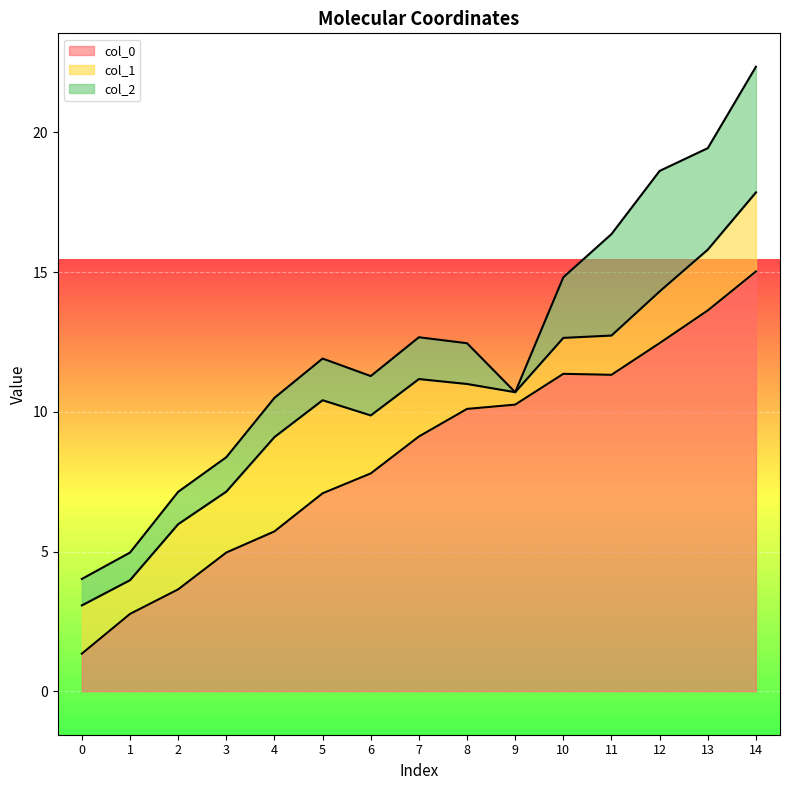

The col_2 series shows 0.2 at 3. True or false?

False